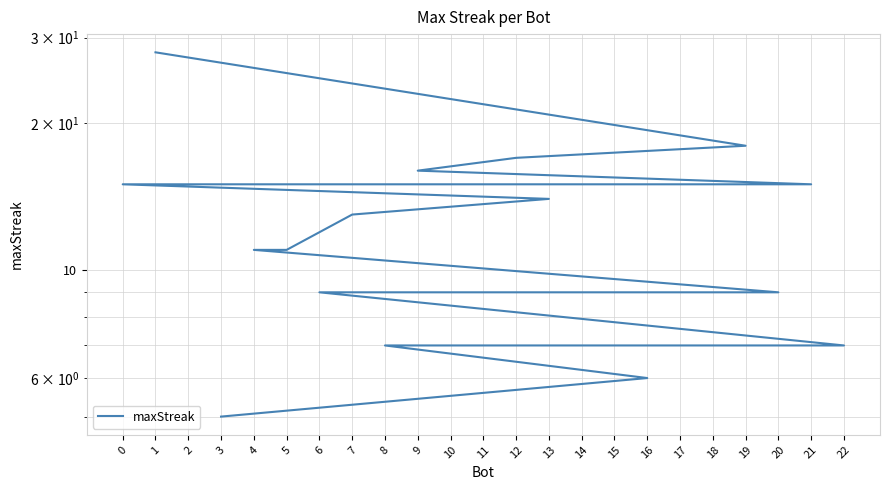

Where is the data nearest to the value 16?

9